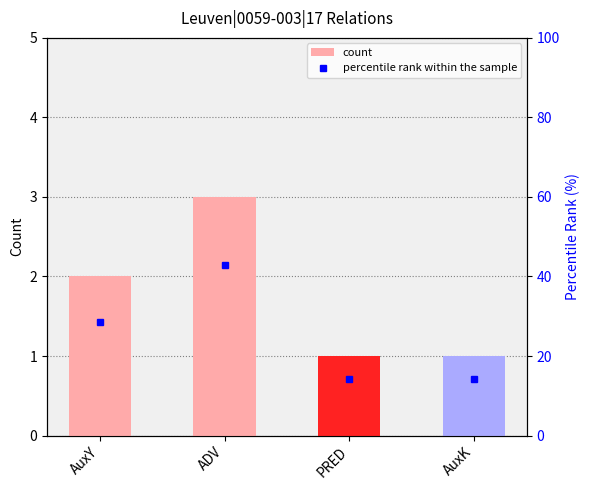

Between ADV and PRED, which series saw the biggest shift?

percentile rank within the sample